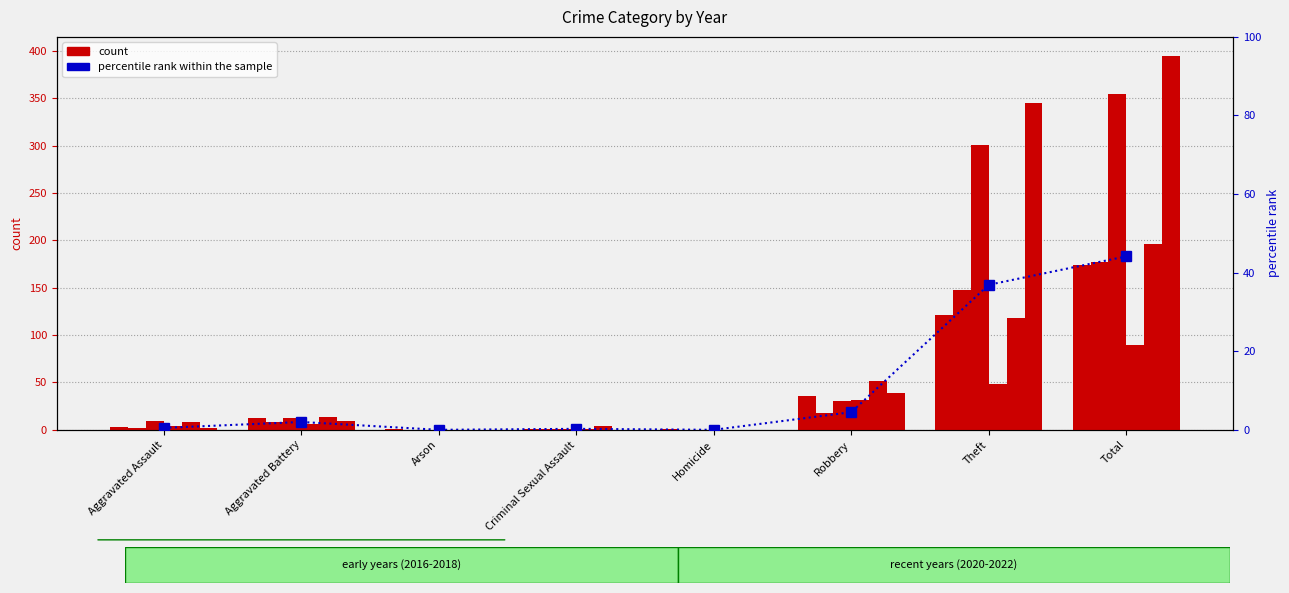

What is the value of the 2nd bar from the left?

2.0